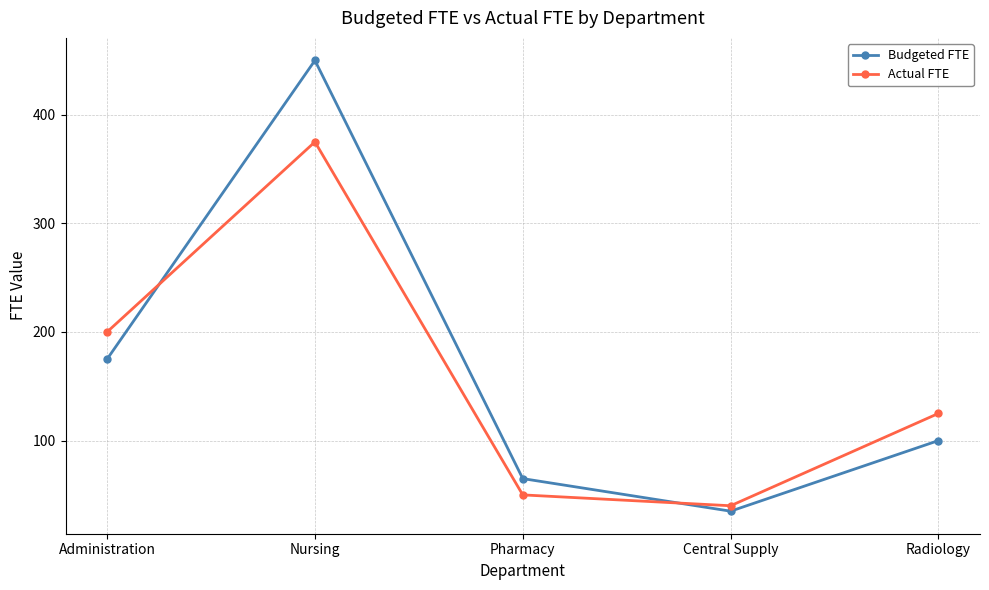

List the series in order of their peak value, highest first.

Budgeted FTE, Actual FTE